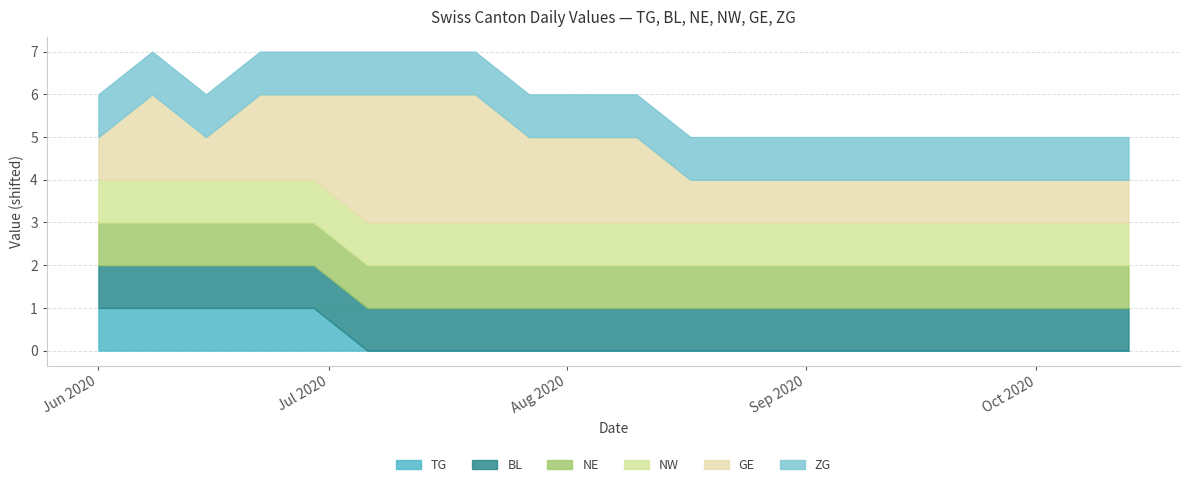

What are all the series names shown in the legend?

TG, BL, NE, NW, GE, ZG